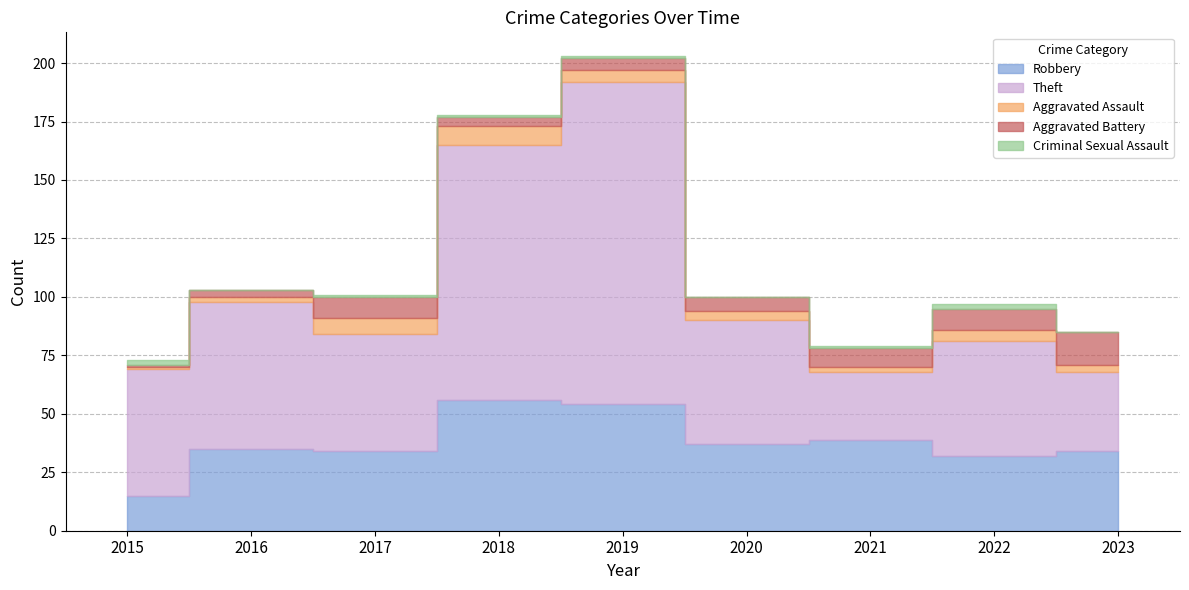

What are all the series names shown in the legend?

Robbery, Theft, Aggravated Assault, Aggravated Battery, Criminal Sexual Assault